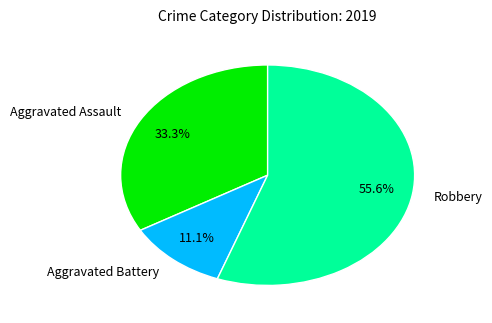

Approximately how many times larger is the value at Robbery compared to Aggravated Assault?

1.7